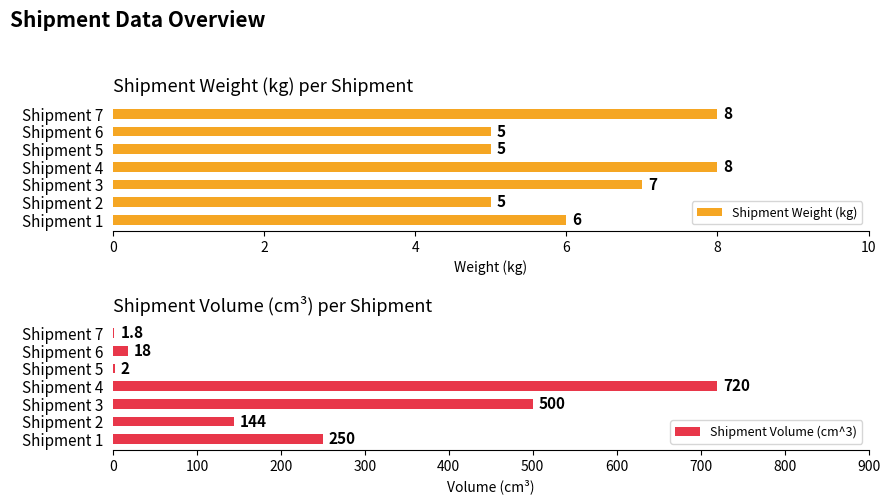

What is the difference between the maximum and minimum values in the Shipment Volume (cm^3) series?

718.2